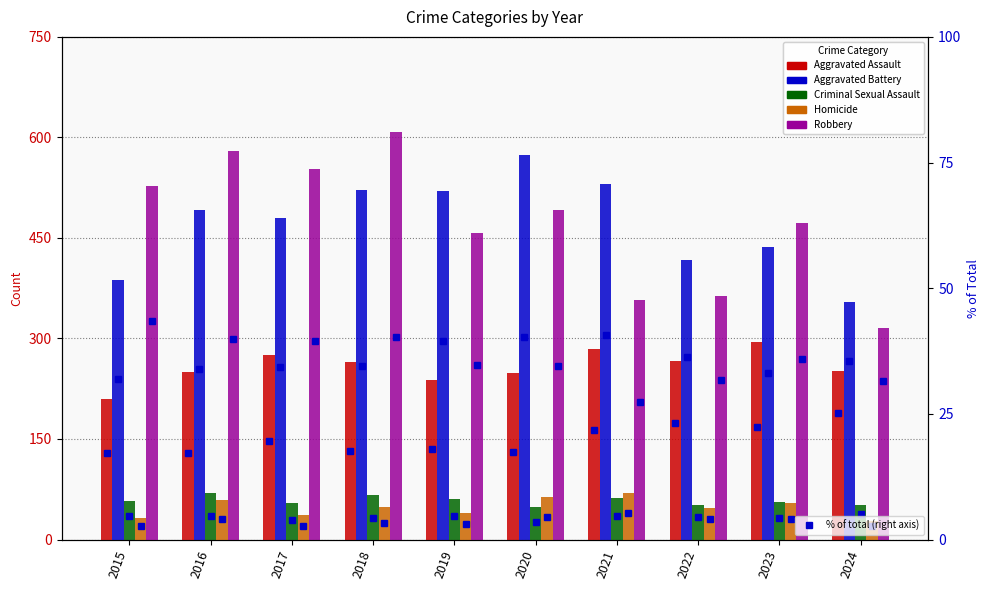

Where does the Homicide series first go above 49?

2016